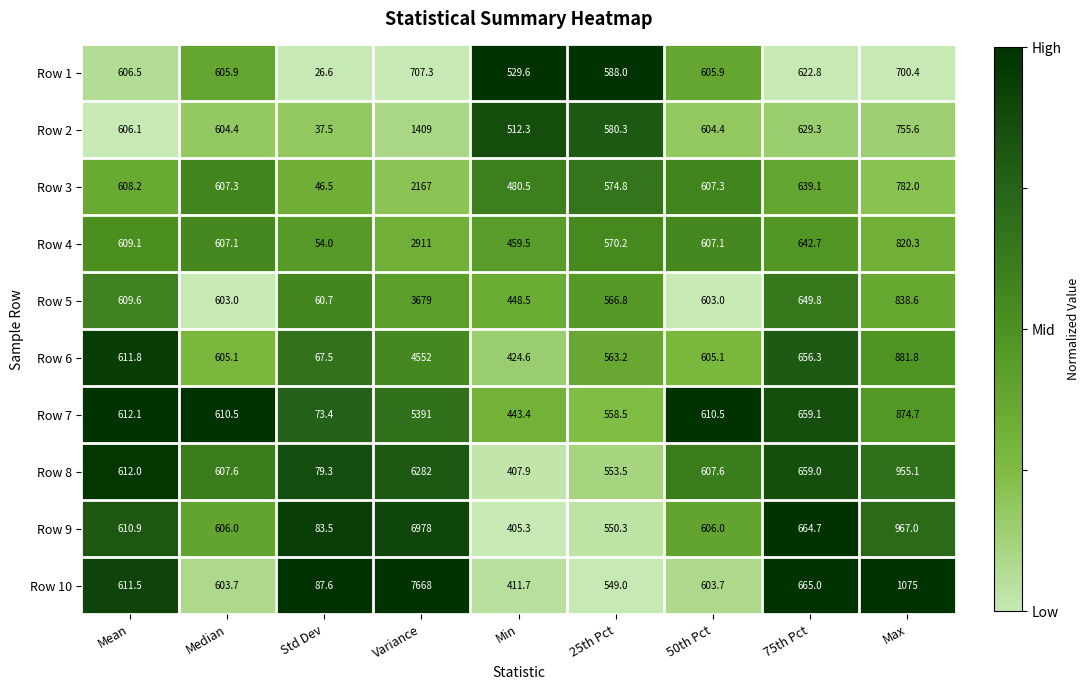

What is the spread (max minus min) of values at Max?

374.6